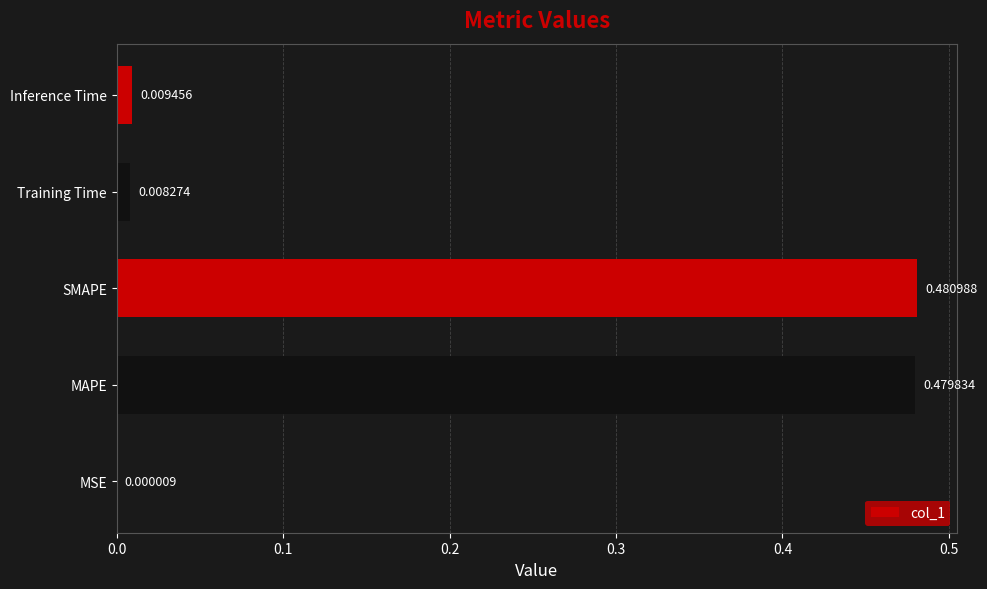

Between Training Time and MSE, which is larger?

Training Time